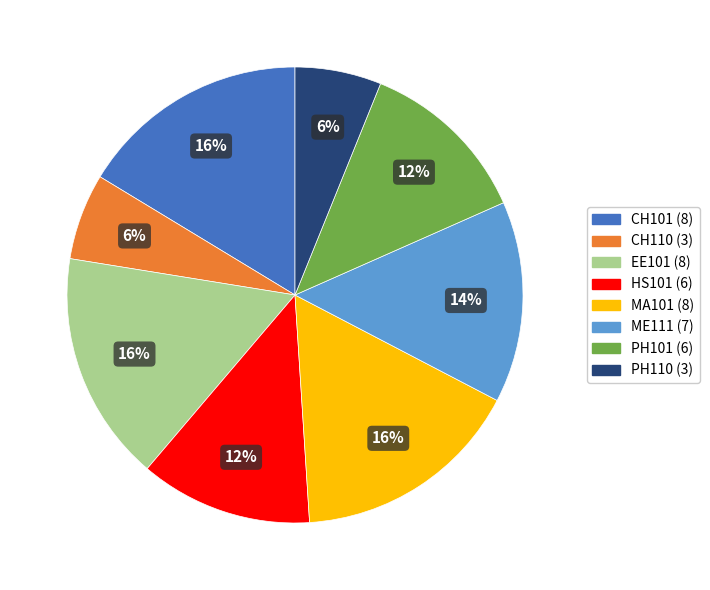

The CH101 (8) slice represents 9% of the pie. True or false?

False